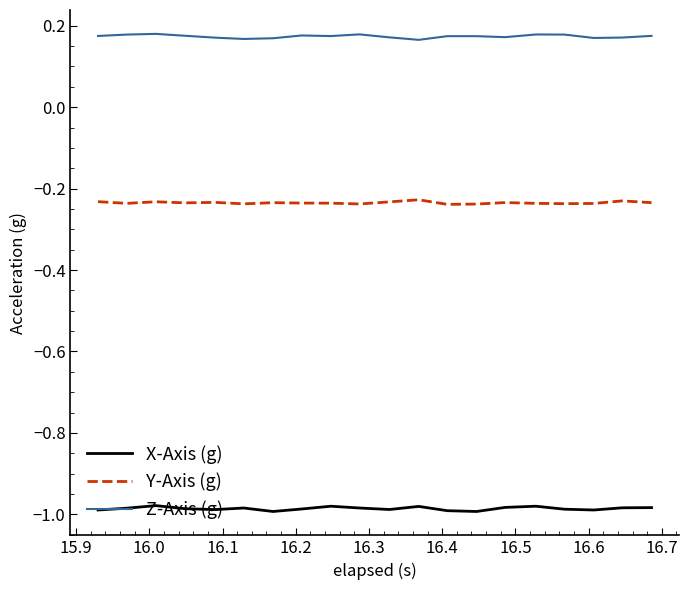

True or false: Y-Axis (g) and X-Axis (g) cross at least once.

False